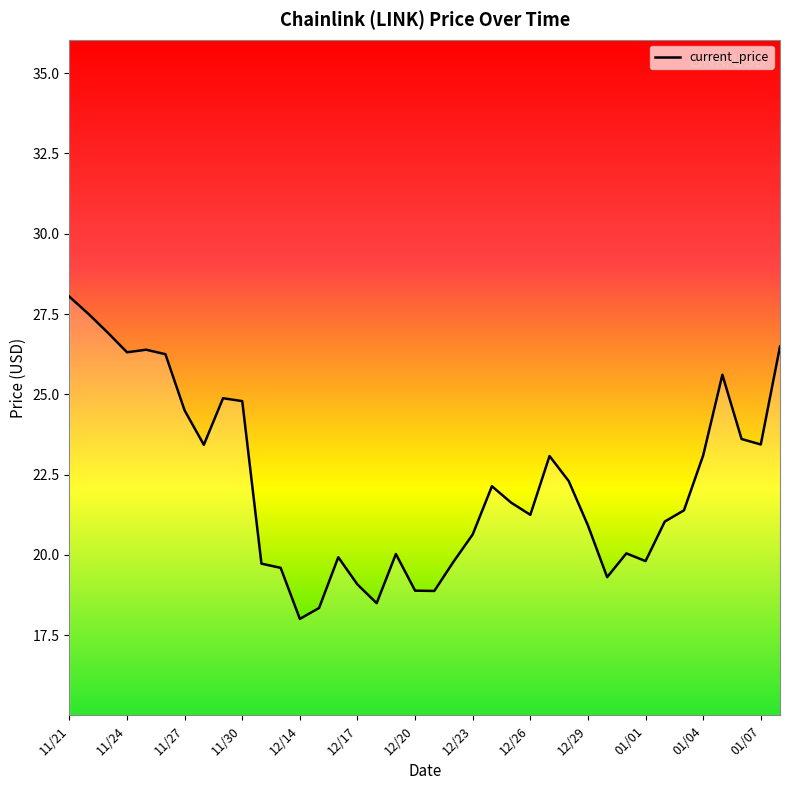

What is the minimum value shown in the chart?

18.0